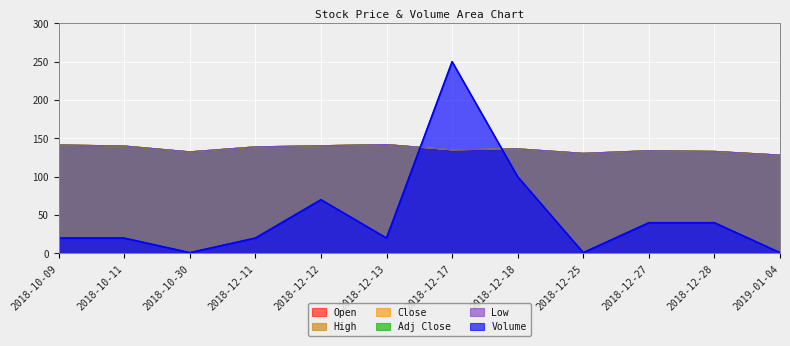

What is the sum of the Open values at 2018-10-30 and 2018-12-18?

268.9